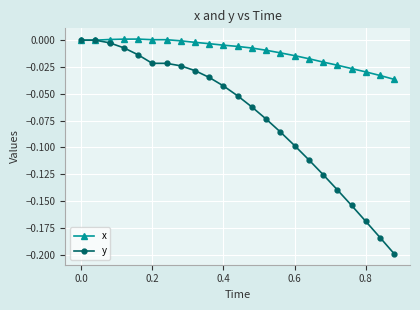

What are all the series names shown in the legend?

x, y